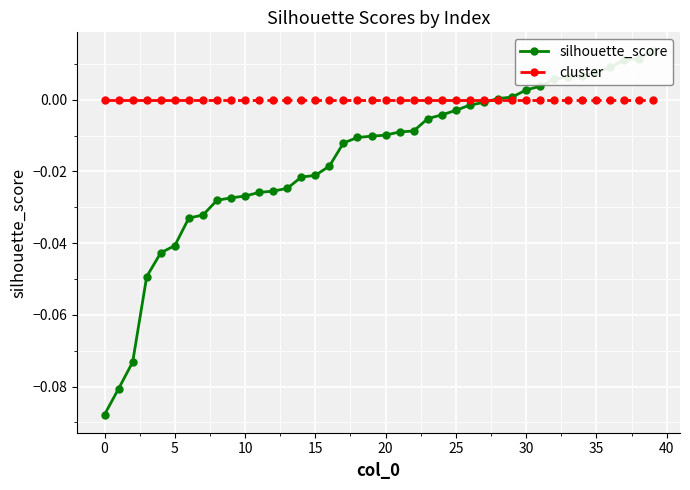

Count the number of data series in this chart.

2